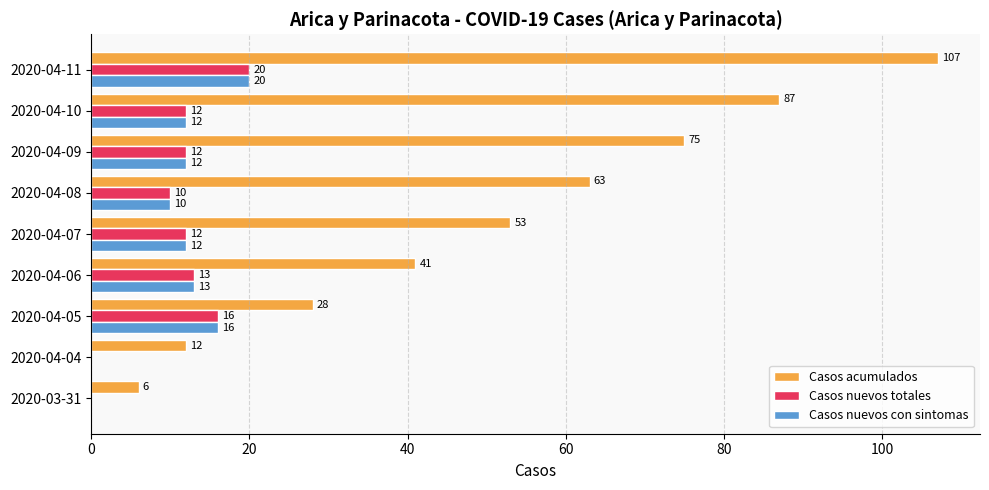

Where is Casos nuevos totales nearest to the value 10?

2020-04-08